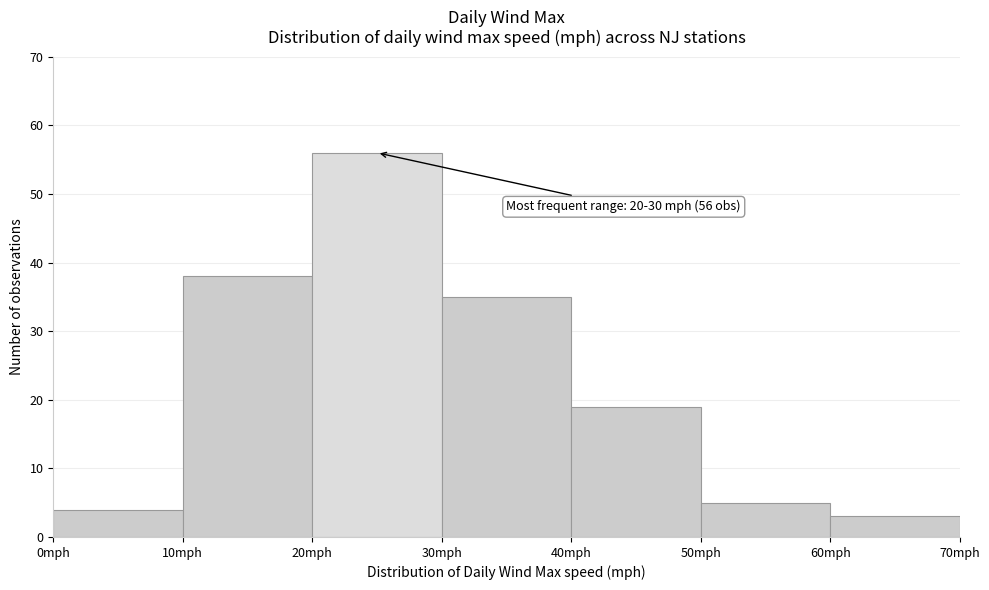

Over which range of the x-axis is the bar tallest?

20 to 30